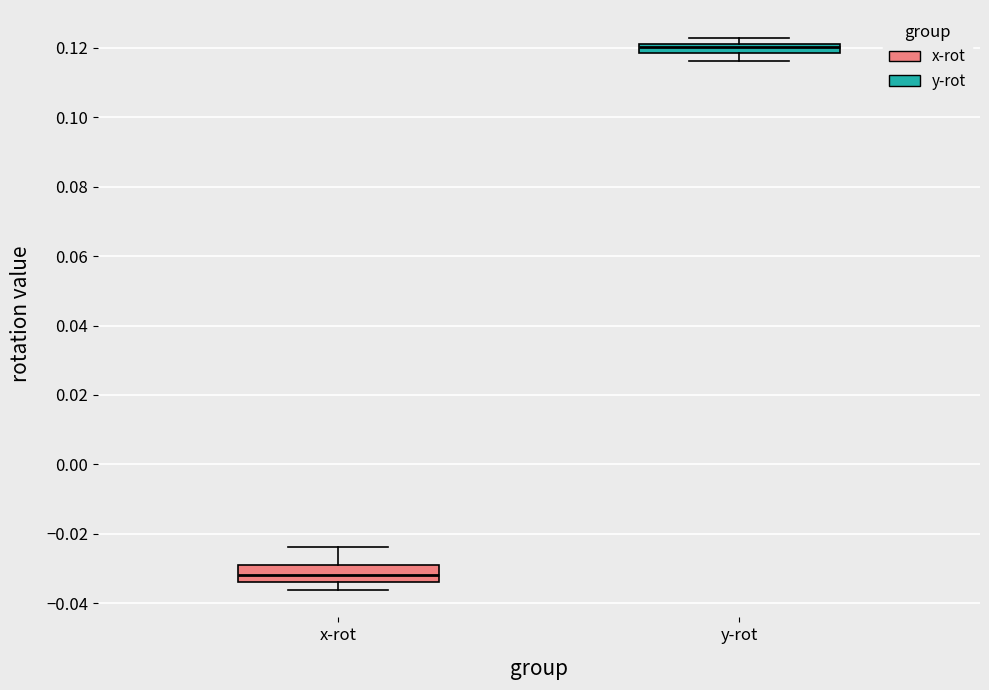

Which box's median line is the lowest?

x-rot